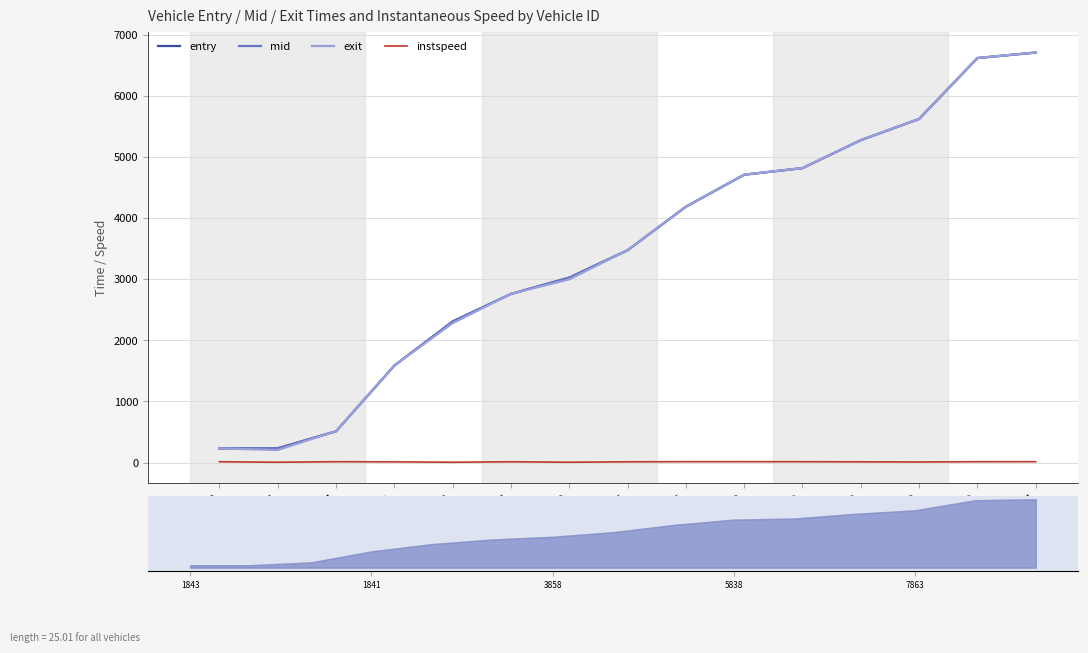

Reading left to right, extract all data points from this chart.

entry: 1843=229.3	1845=233.4	1857=511.3	1841=1587.1	3853=2309.7	3856=2760.1	3858=3027.2	3855=3475.5	5855=4188.3	5838=4712.3	5850=4820.3	5849=5278.0	7863=5624.8	7849=6622.3	7857=6712.1
mid: 1843=230.2	1845=234.3	1857=512.2	1841=1588.2	3853=2310.5	3856=2761.0	3858=3028.3	3855=3476.5	5855=4189.2	5838=4713.2	5850=4821.2	5849=5279.1	7863=5626.1	7849=6623.2	7857=6713.0
exit: 1843=230.9	1845=205.0	1857=512.9	1841=1589.0	3853=2281.1	3856=2761.8	3858=2999.2	3855=3477.3	5855=4189.9	5838=4713.9	5850=4821.9	5849=5279.9	7863=5627.2	7849=6623.9	7857=6713.7
instspeed: 1843=13.0	1845=5.0	1857=13.7	1841=11.4	3853=5.0	3856=12.8	3858=5.0	3855=12.3	5855=13.8	5838=14.3	5850=13.6	5849=11.8	7863=9.1	7849=13.3	7857=13.8